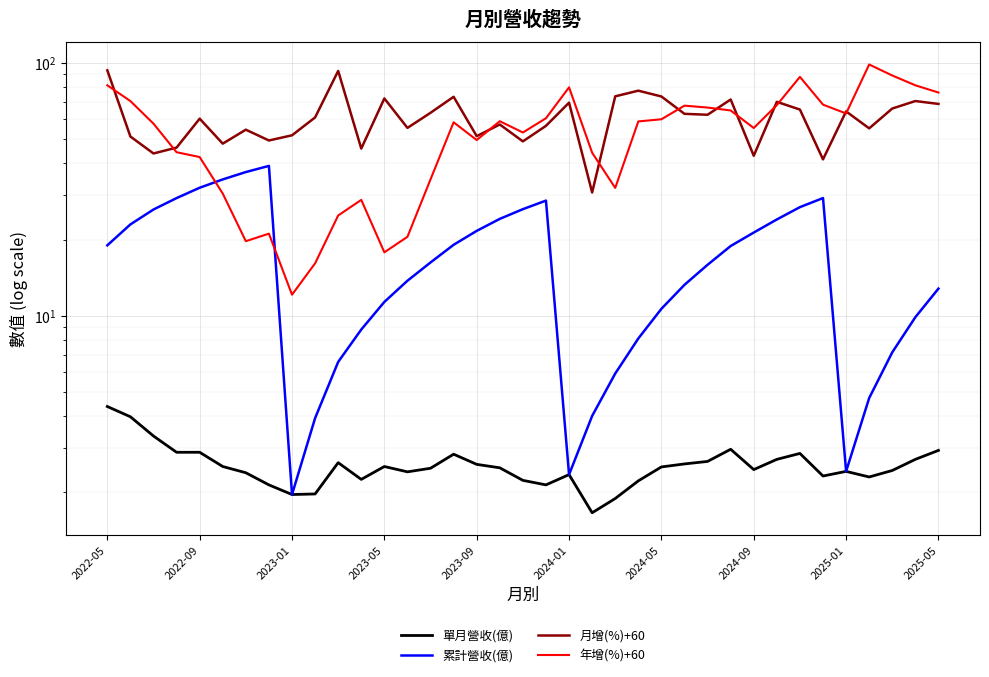

How many lines are shown in the chart?

4